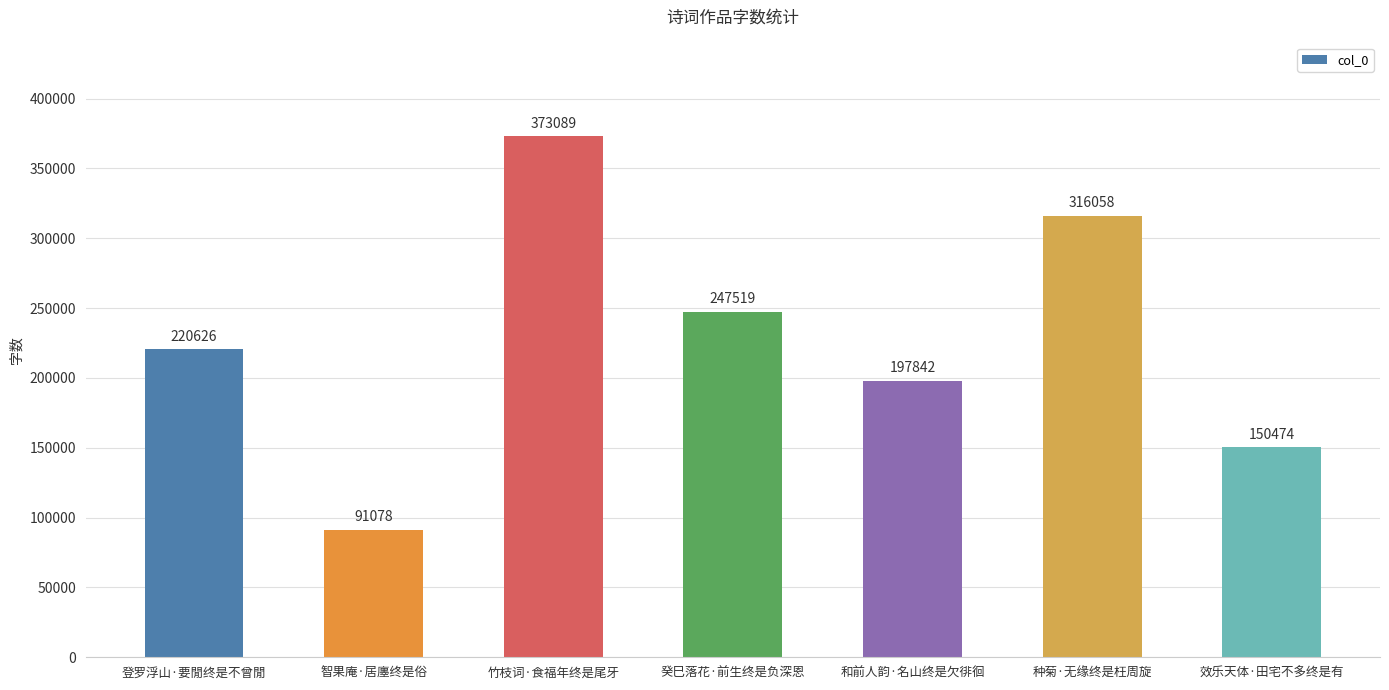

Count the values in the range 150474 to 316058.

5